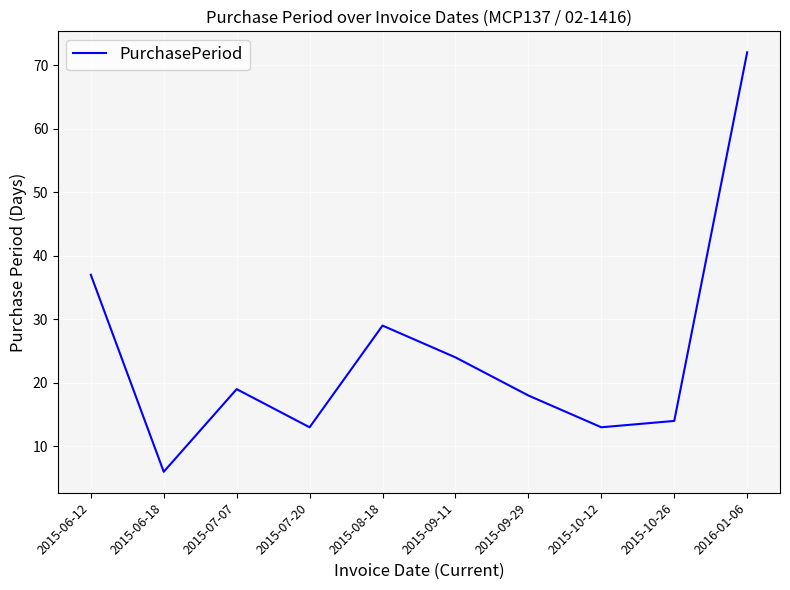

What is the change in value from 2015-07-07 to 2015-08-18?

+10